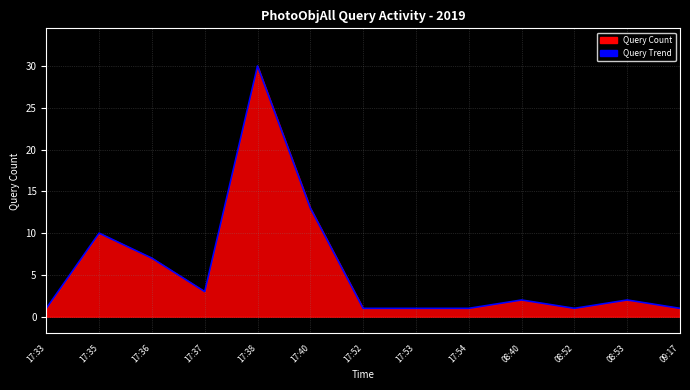

Does the chart display data point markers on the line(s)?

No